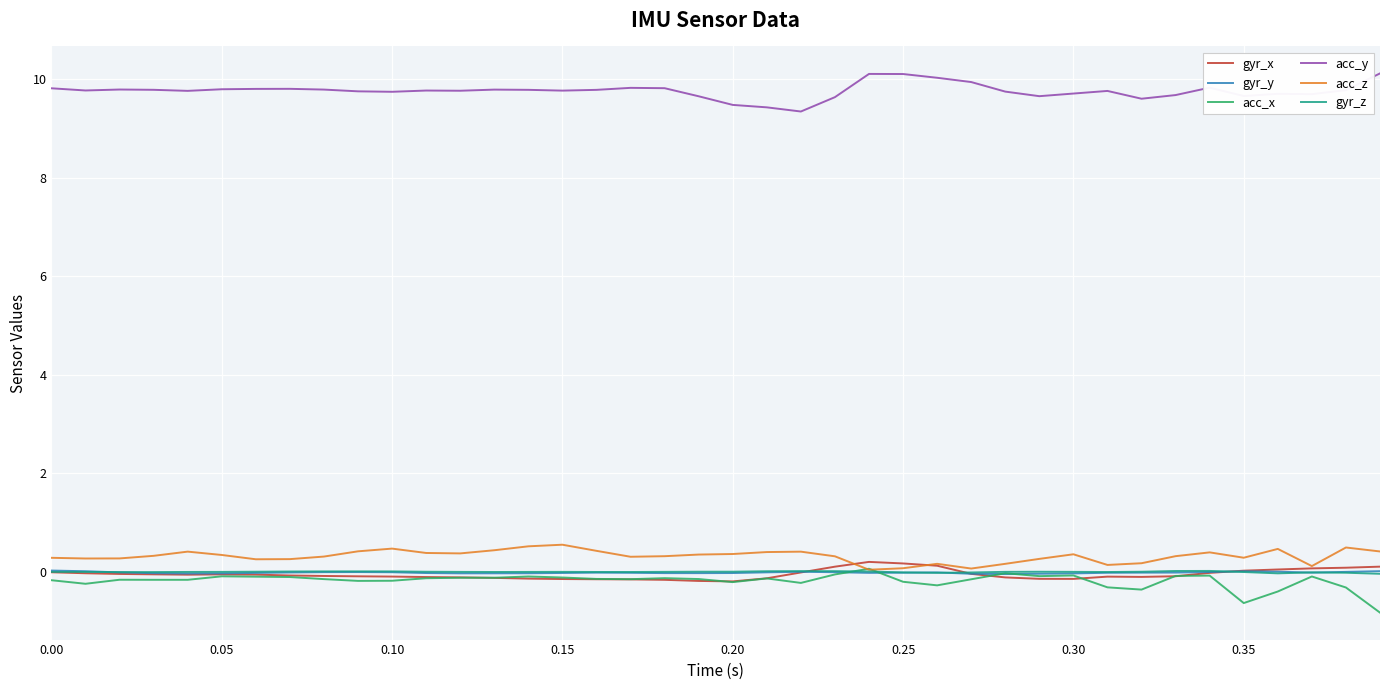

Which series has the largest total across all categories?

acc_y